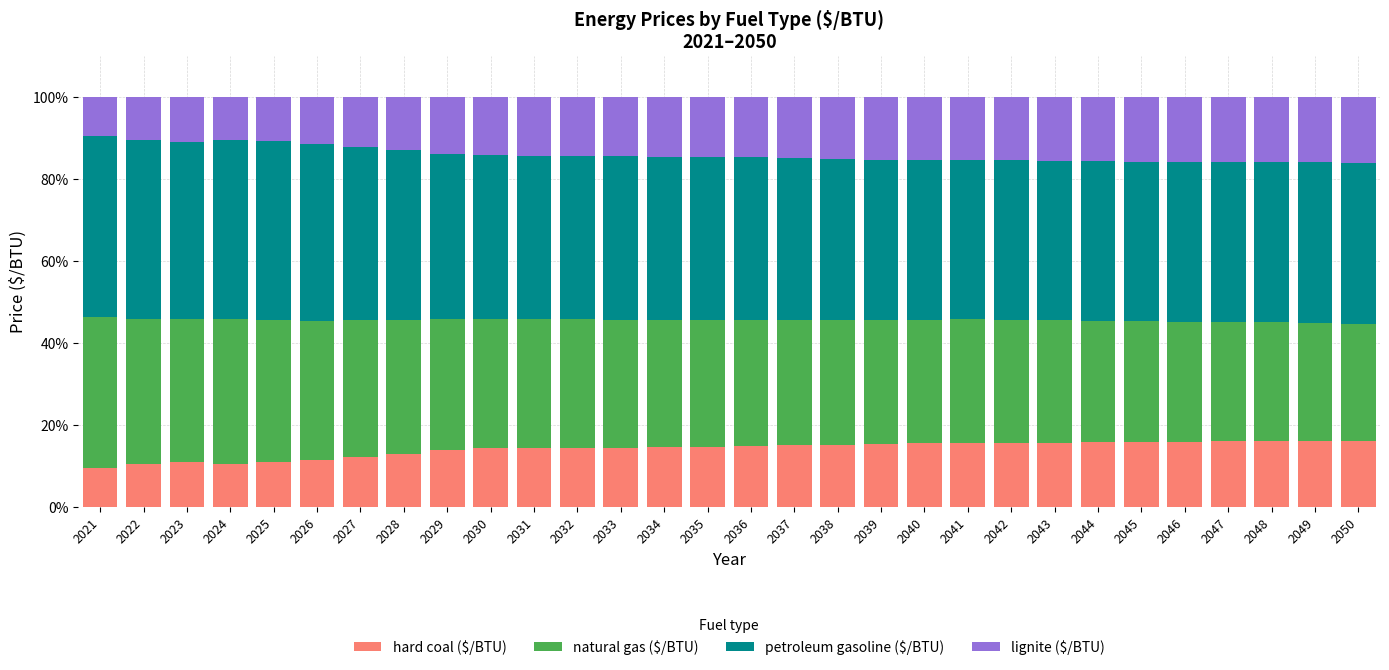

What is the total value across all series at 2028?

100.0